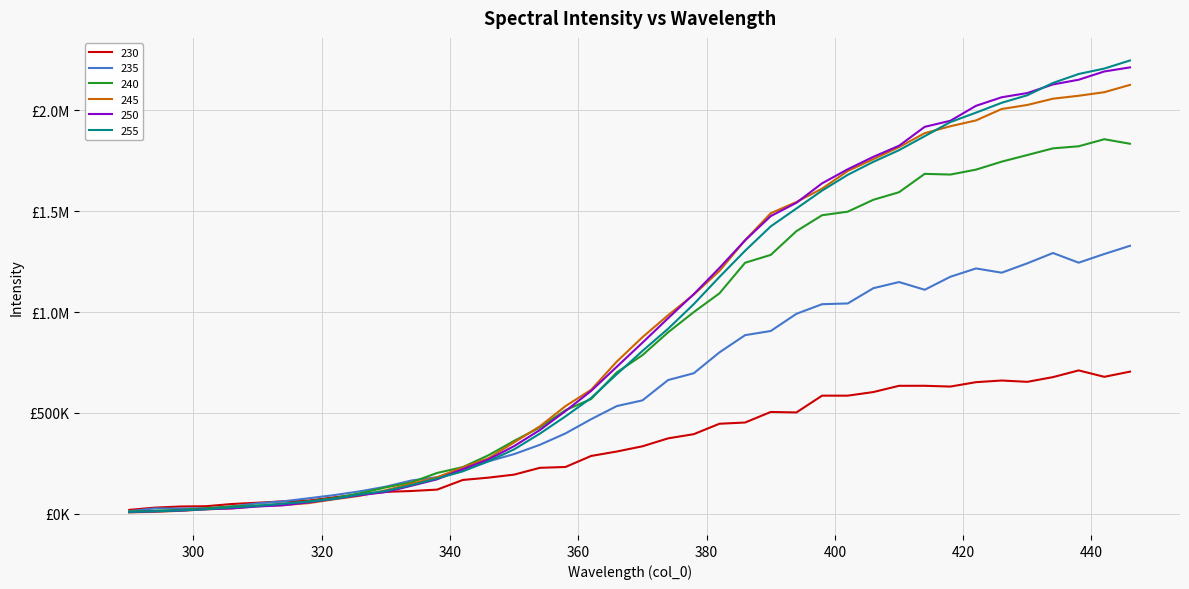

How many intersections are there between 235 and 245?

1